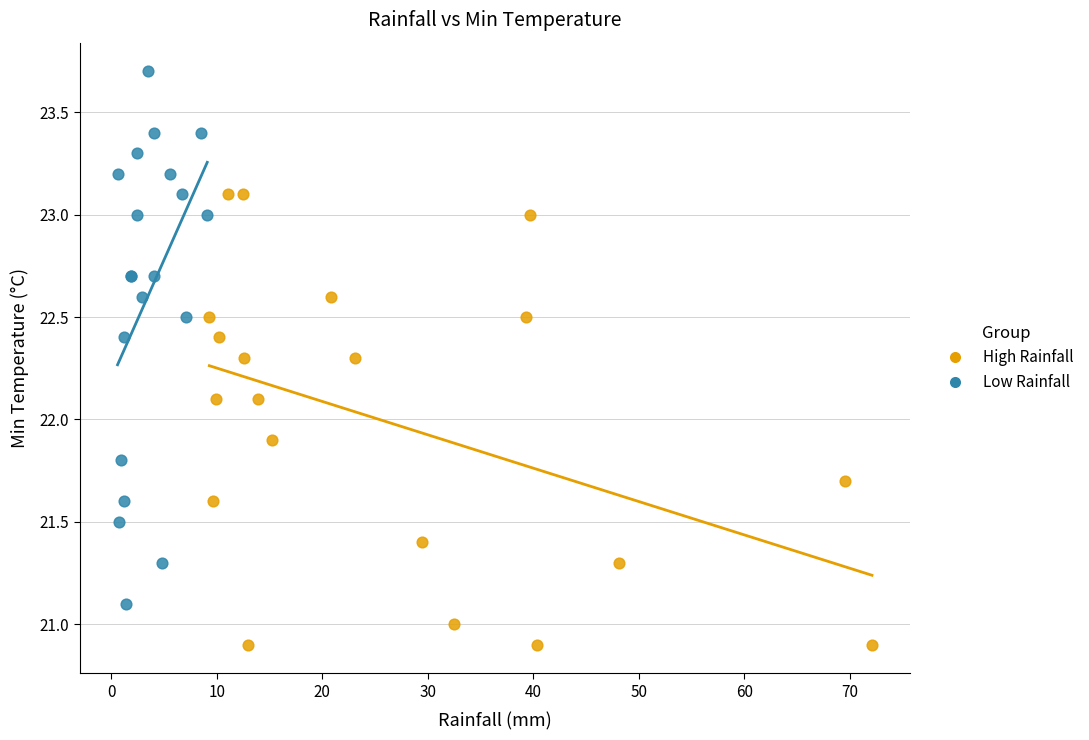

Which series contains the highest Y value?

Low Rainfall